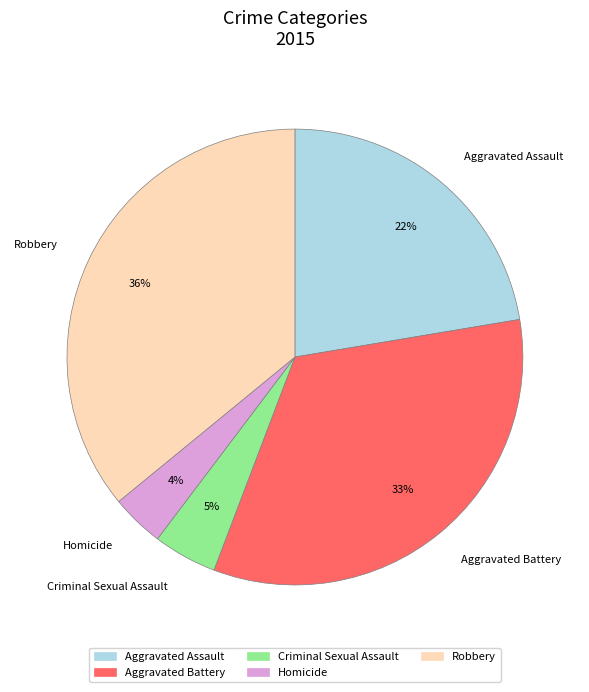

To the nearest percent, what is the average slice percentage?

20%